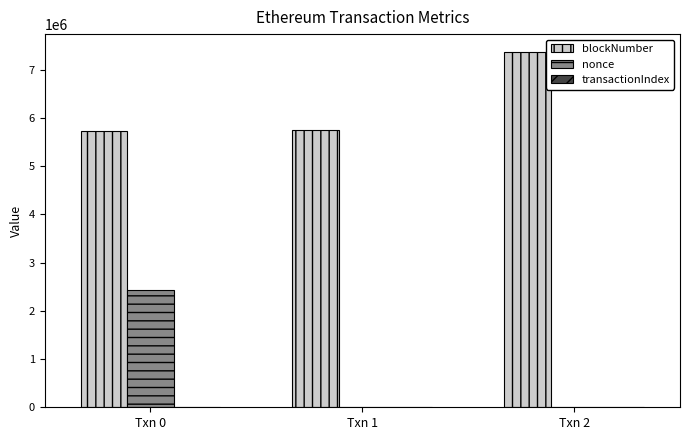

Which series has the largest total across all categories?

blockNumber